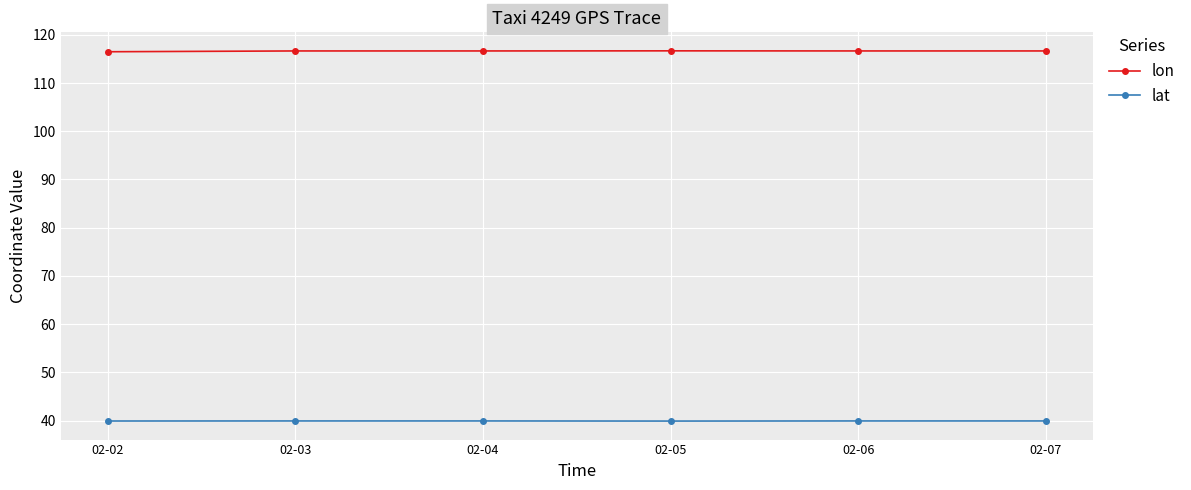

What are all the series names shown in the legend?

lon, lat